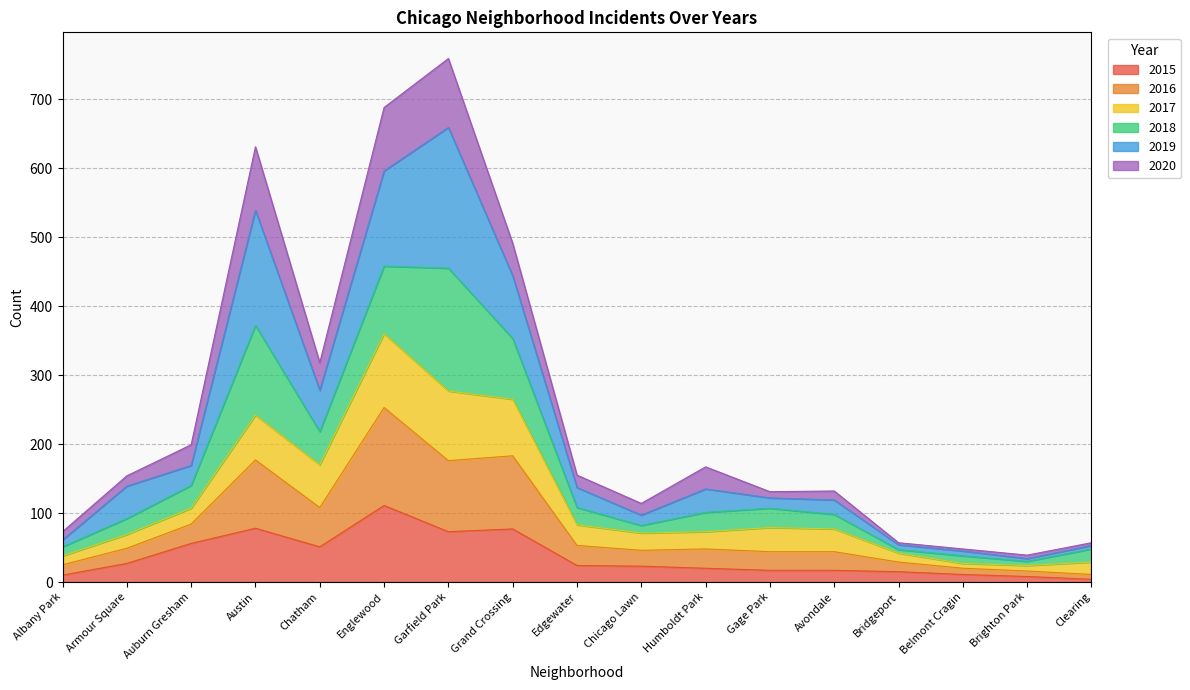

True or false: 2015 has a value of 22 at Chatham.

False